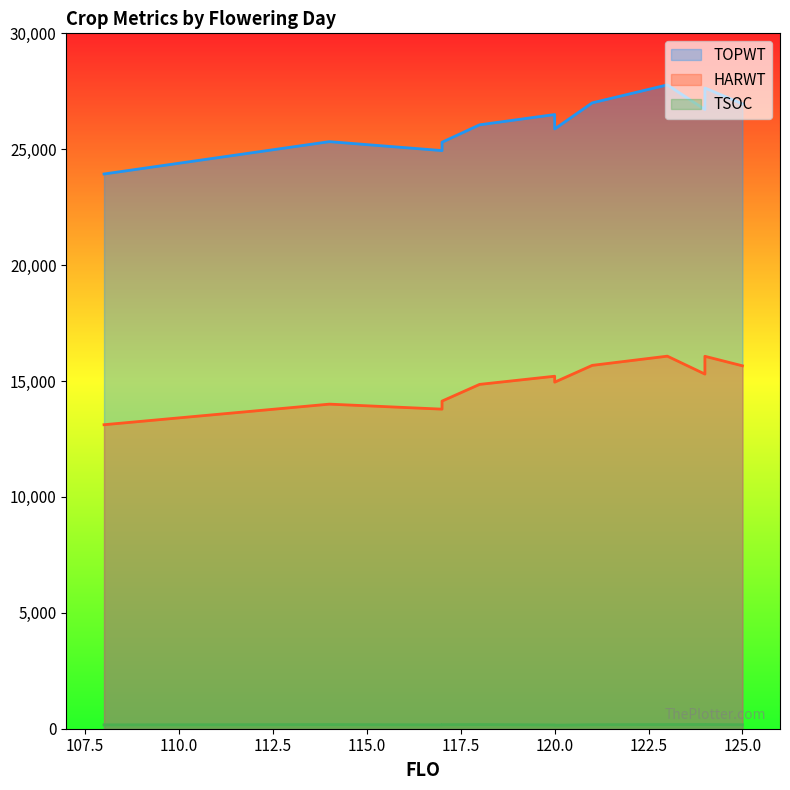

The value of TSOC at 120 is 165. True or false?

True